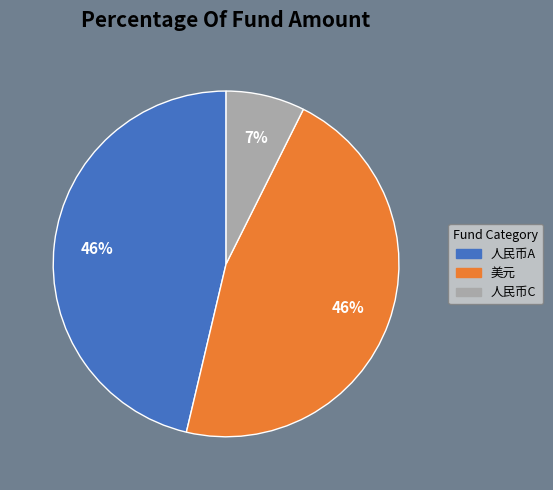

The 人民币A slice represents 60% of the pie. True or false?

False